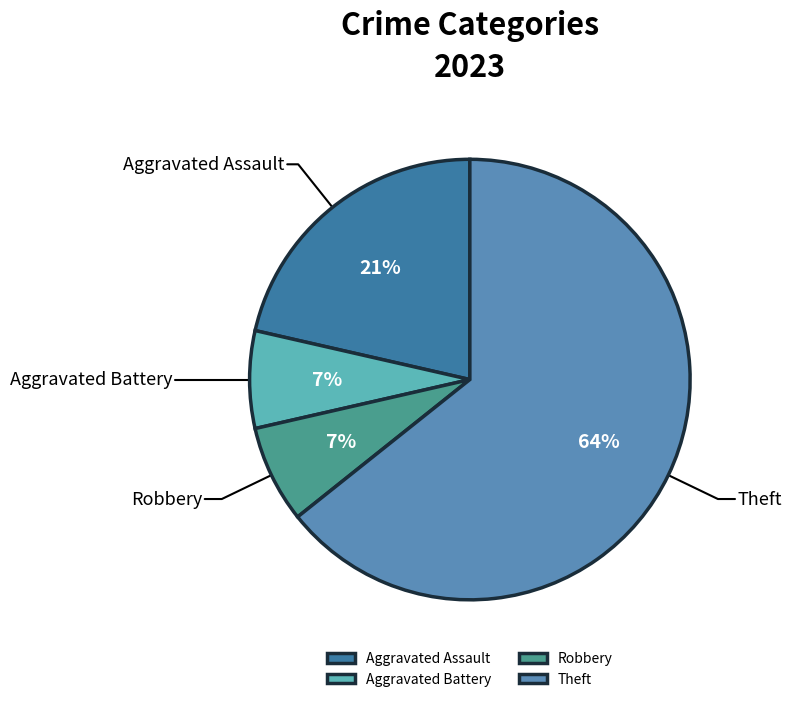

Combined, do Theft and Aggravated Battery account for over 50%?

Yes